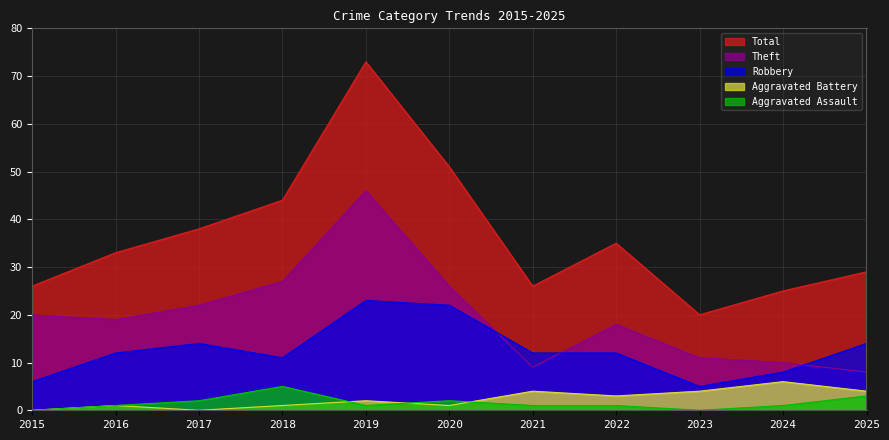

True or false: Total and Theft intersect in this chart.

False